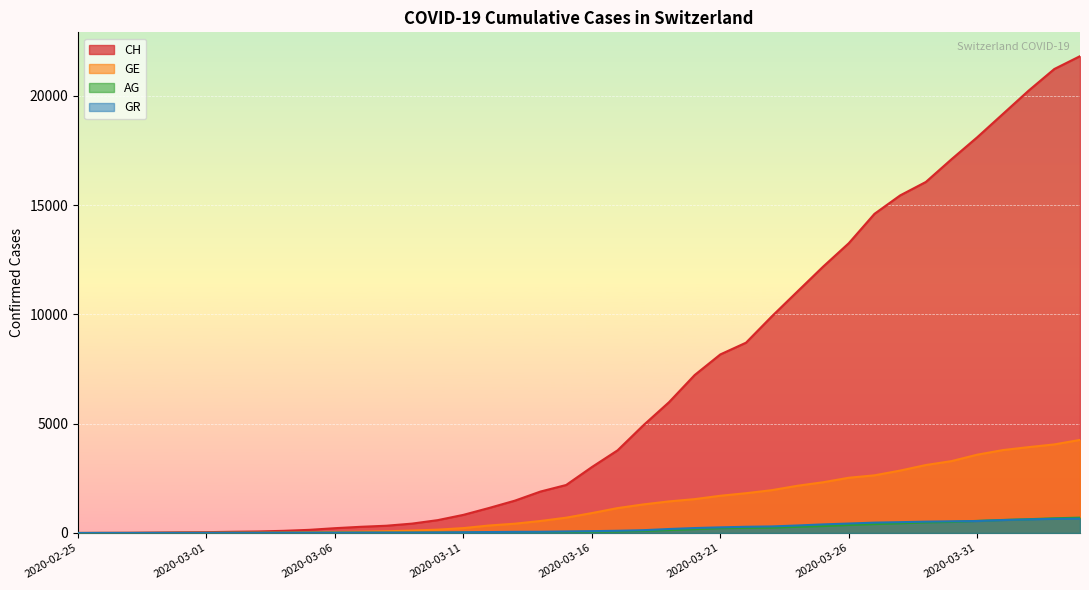

True or false: GE and CH intersect in this chart.

False